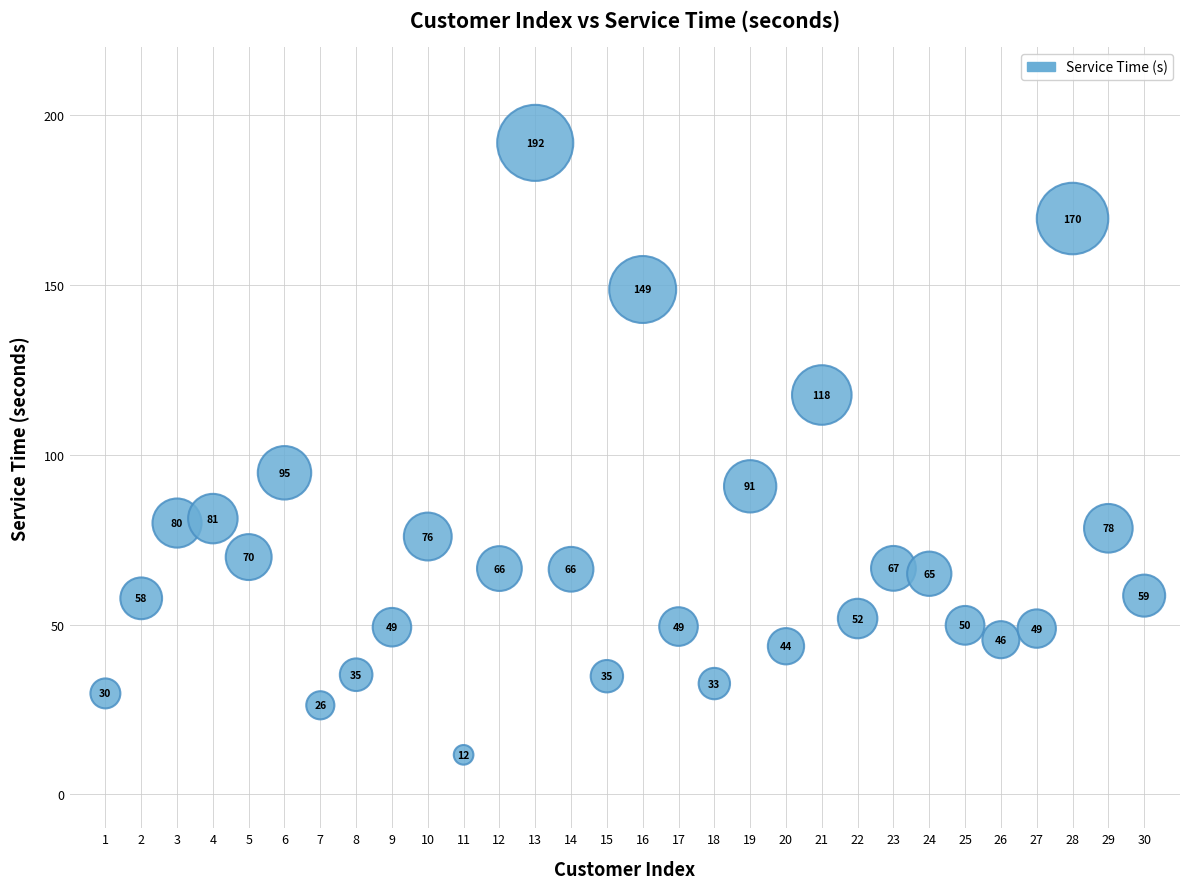

What Y value in the scatter plot is closest to 101?

94.7